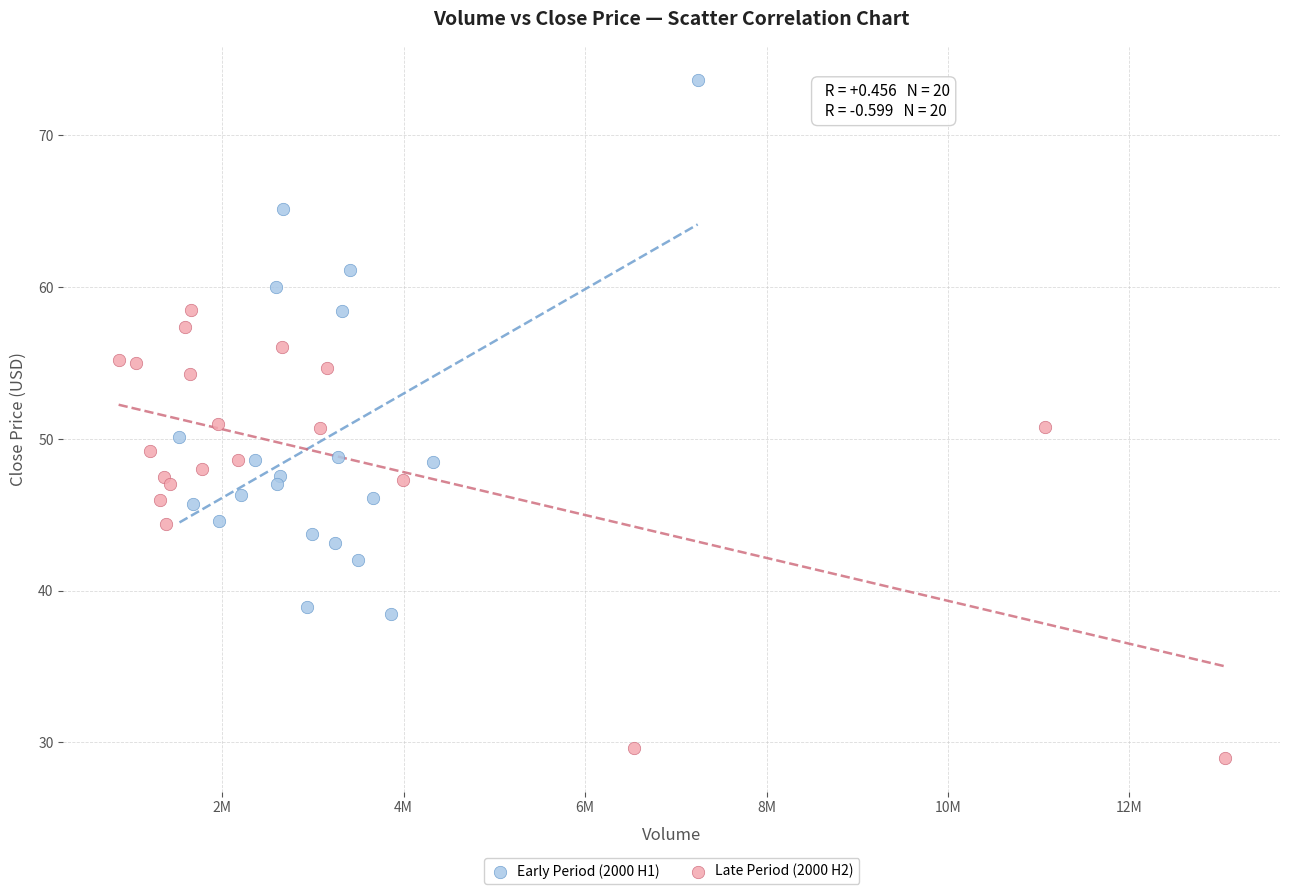

Which series has the largest Y range (max minus min)?

Early Period (2000 H1)